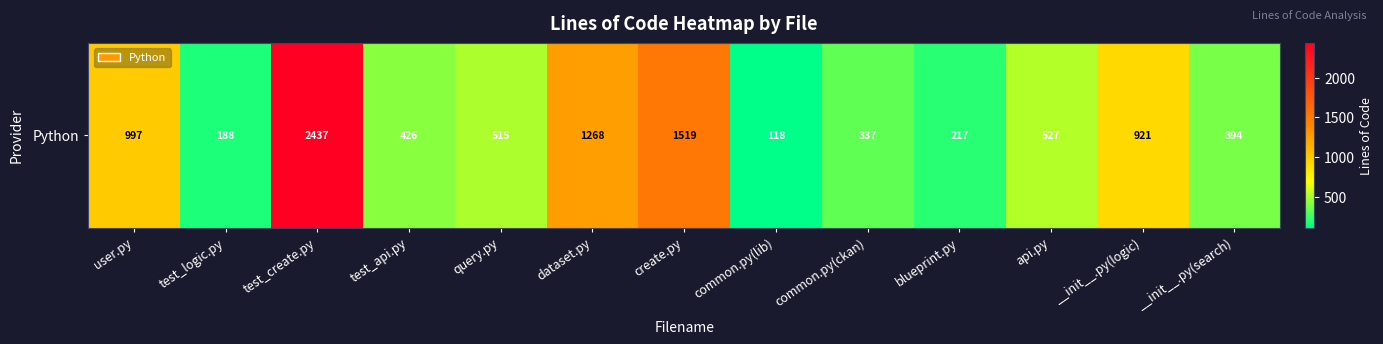

Approximately how many times larger is the value at dataset.py compared to test_logic.py?

6.7